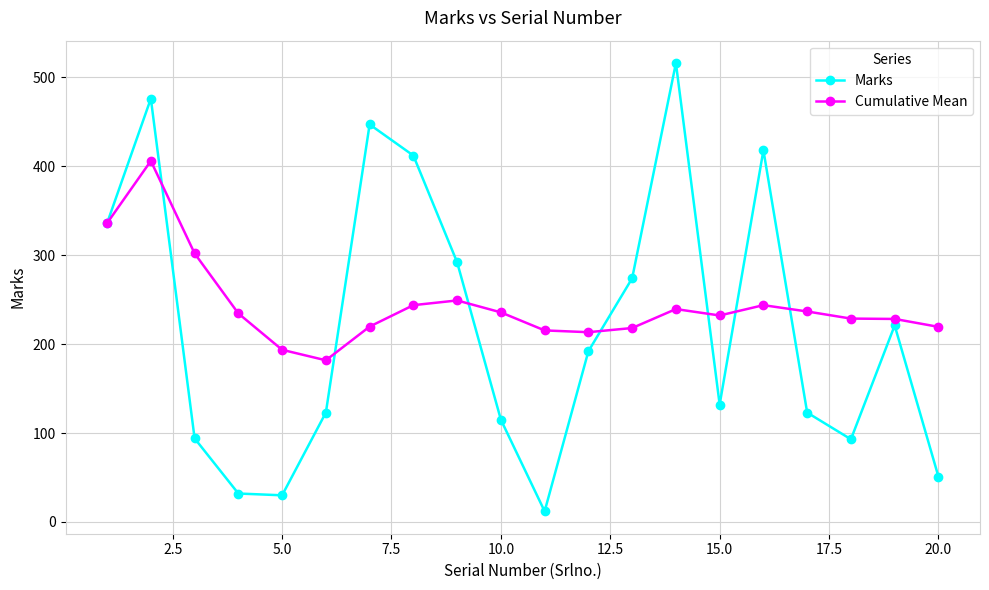

In Marks, how many points are higher than both neighbors (excluding endpoints)?

5